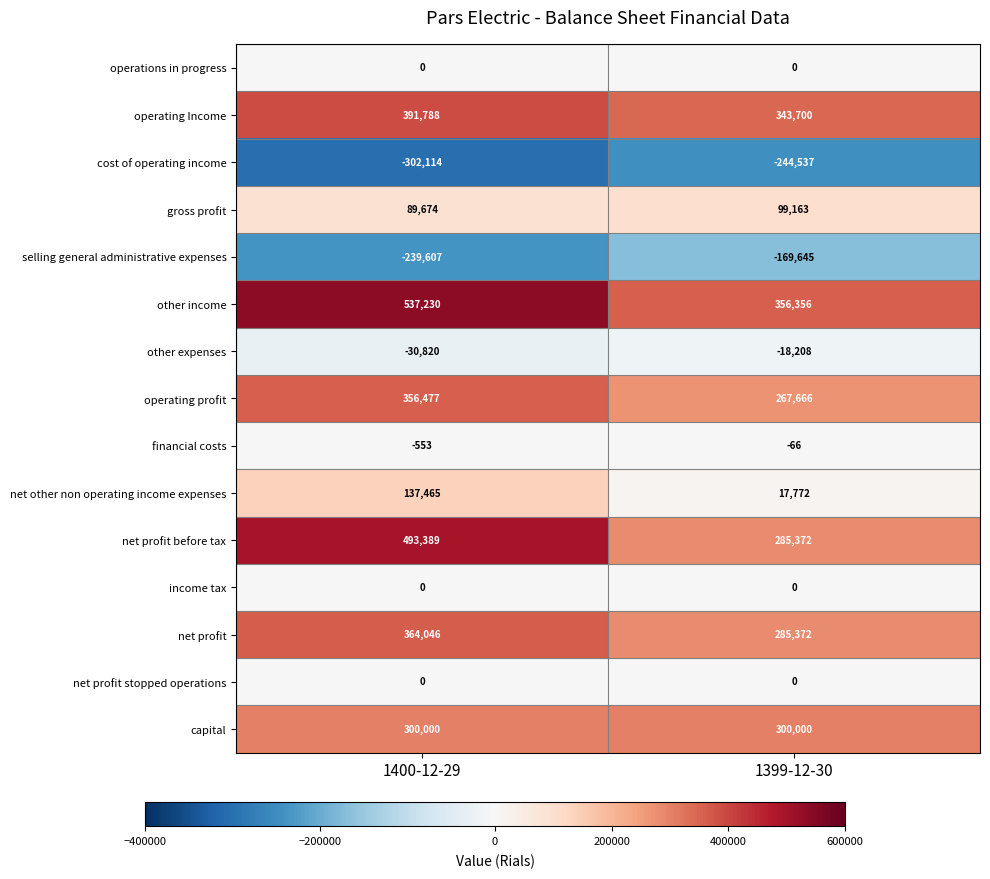

The operating Income series shows 343700 at 1399-12-30. True or false?

True